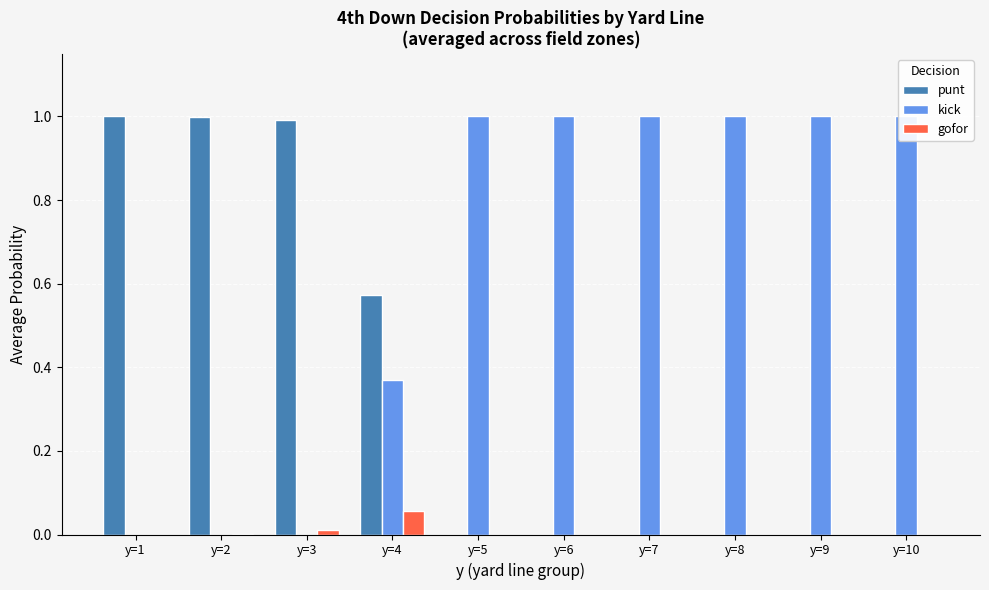

What is the maximum value shown in the chart?

1.0